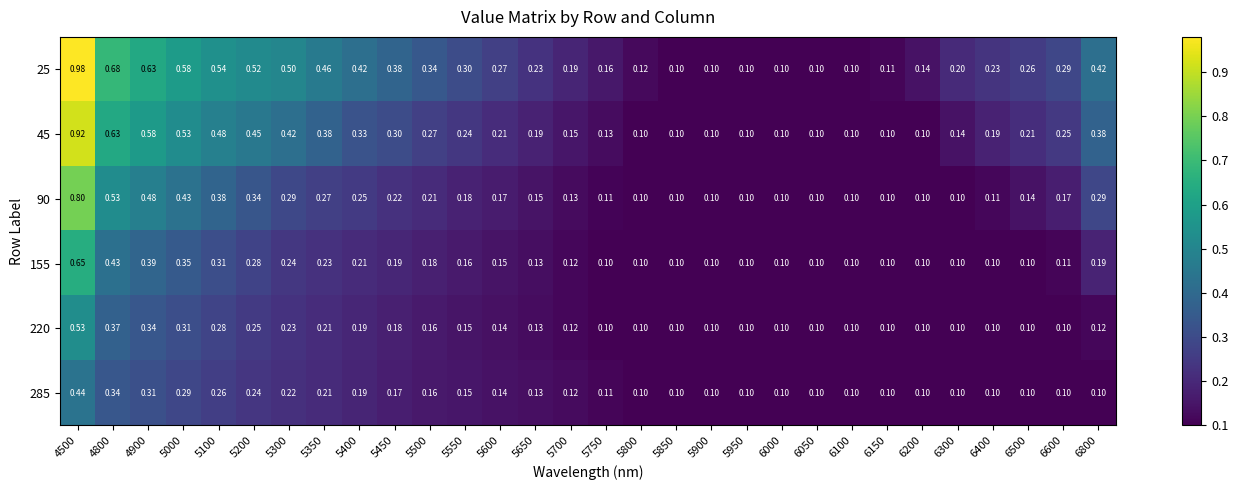

Is the value of 25 at 5100 greater than the value of 220 at 6400?

Yes